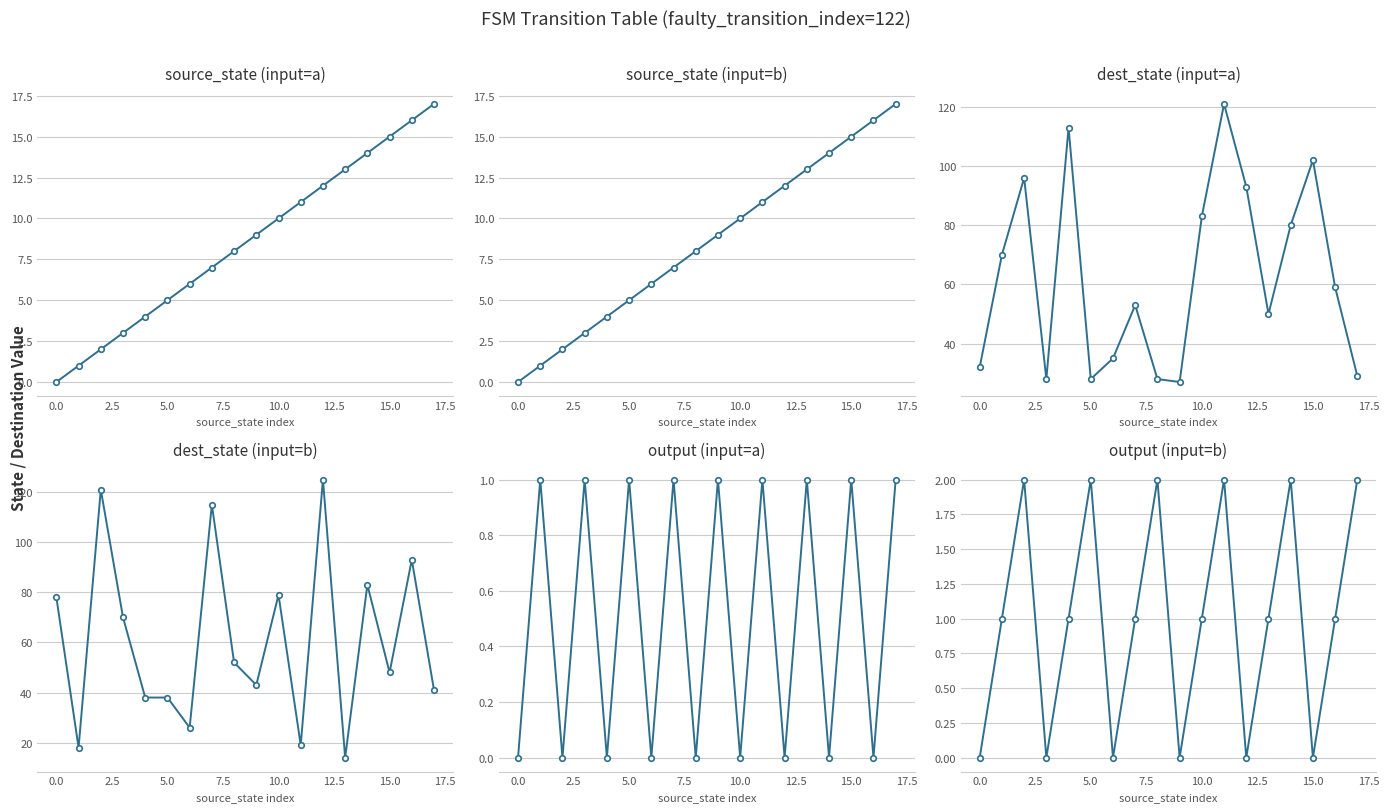

What is the maximum value shown in the chart?

125